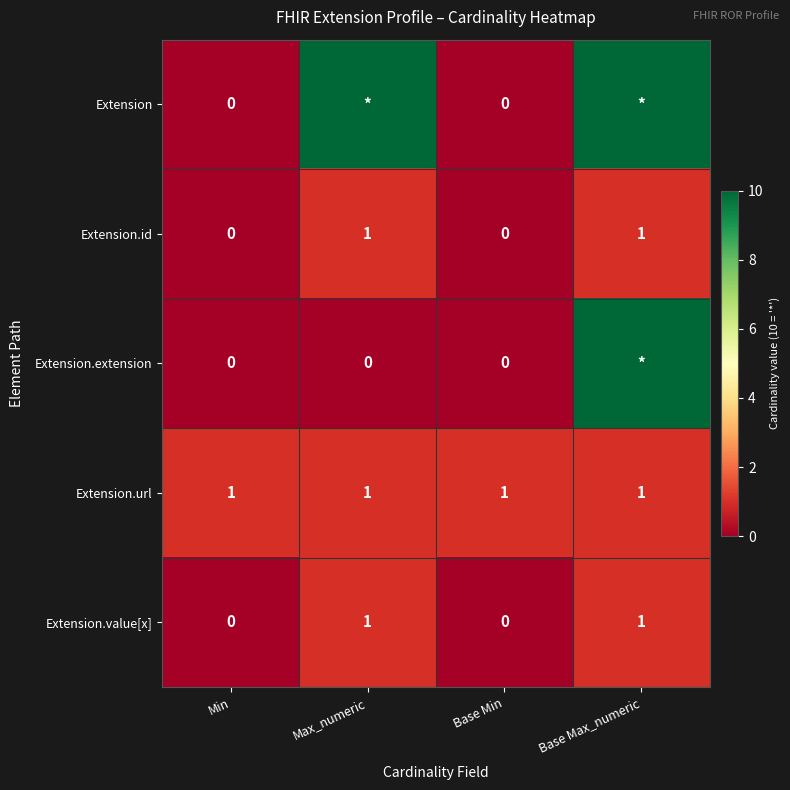

What is the total value across all series at Max_numeric?

13